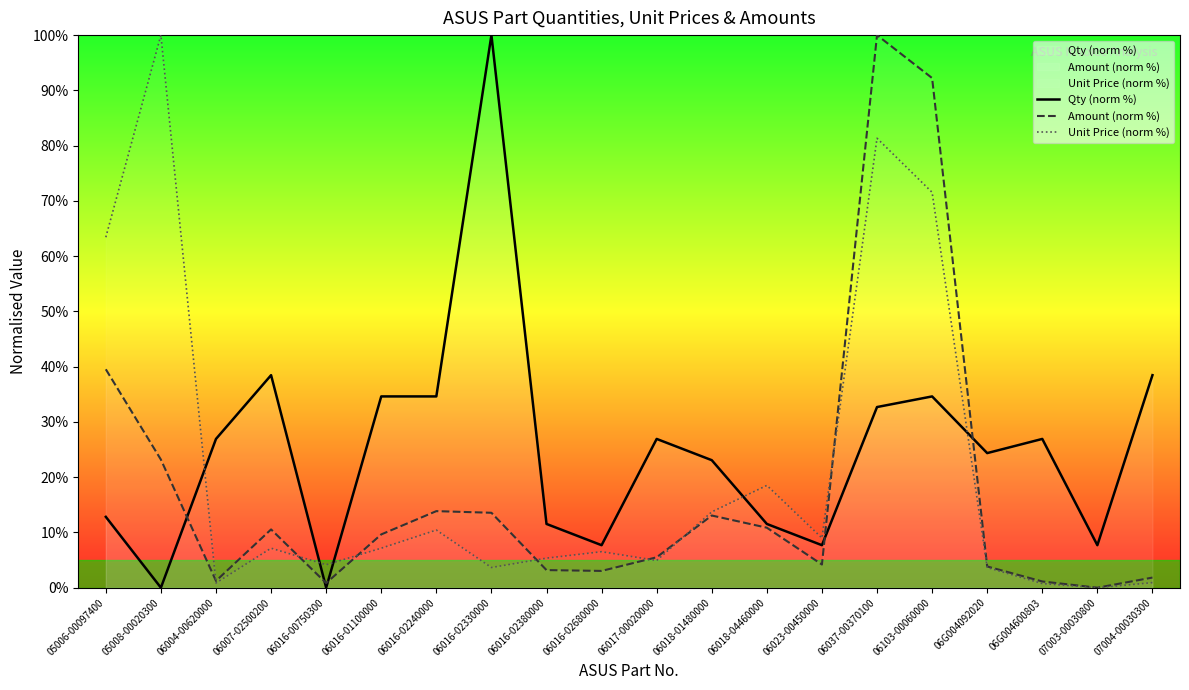

Between 06016-02240000 and 06017-00020000, which is larger?

06016-02240000